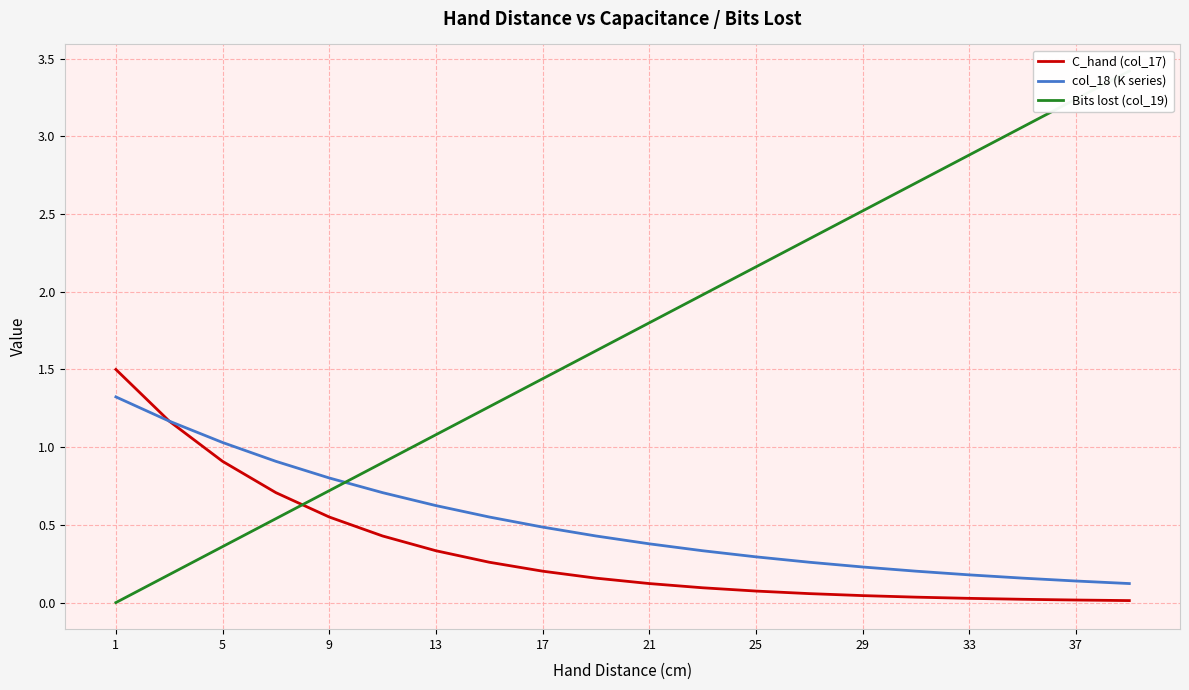

Which series has the largest total across all categories?

Bits lost (col_19)